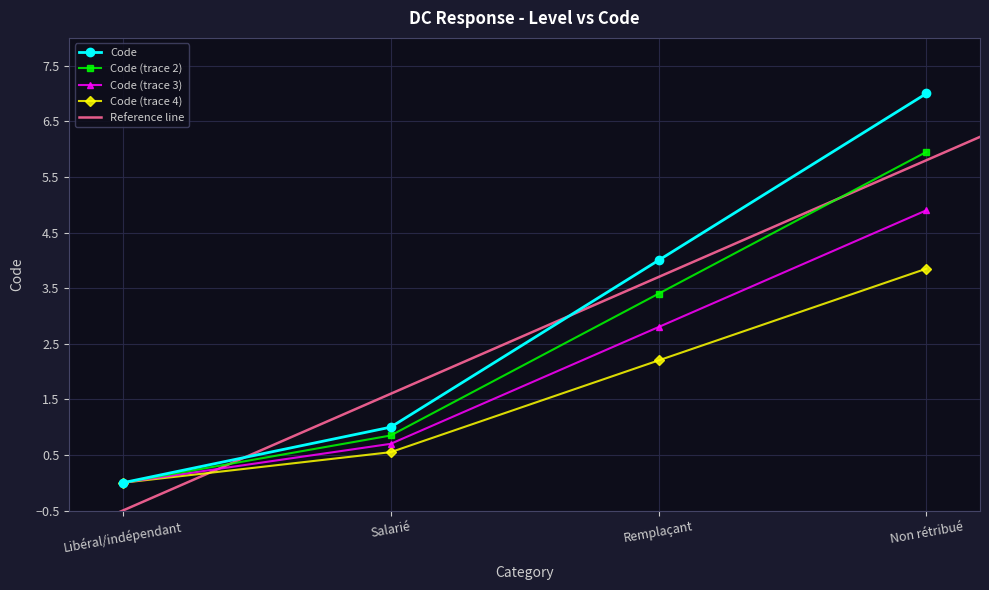

What is the change in value from Libéral/indépendant to Salarié?

+1